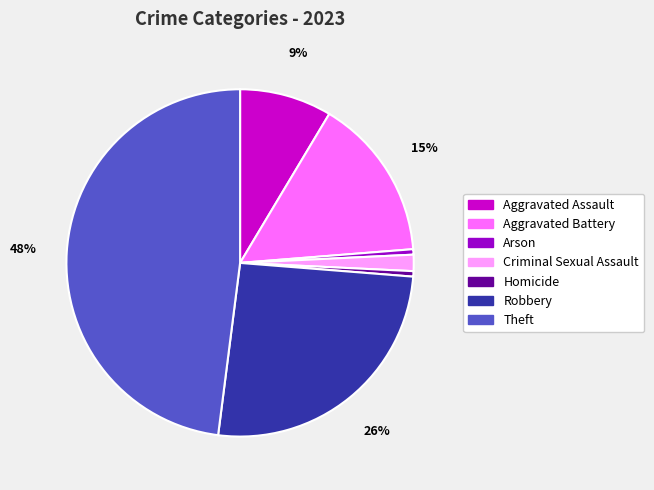

Is there a majority slice in this chart?

No